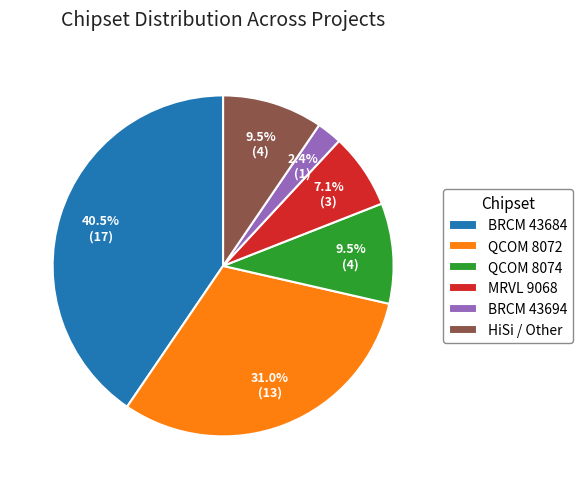

Do QCOM 8074 and QCOM 8072 together represent more than half of the pie?

No